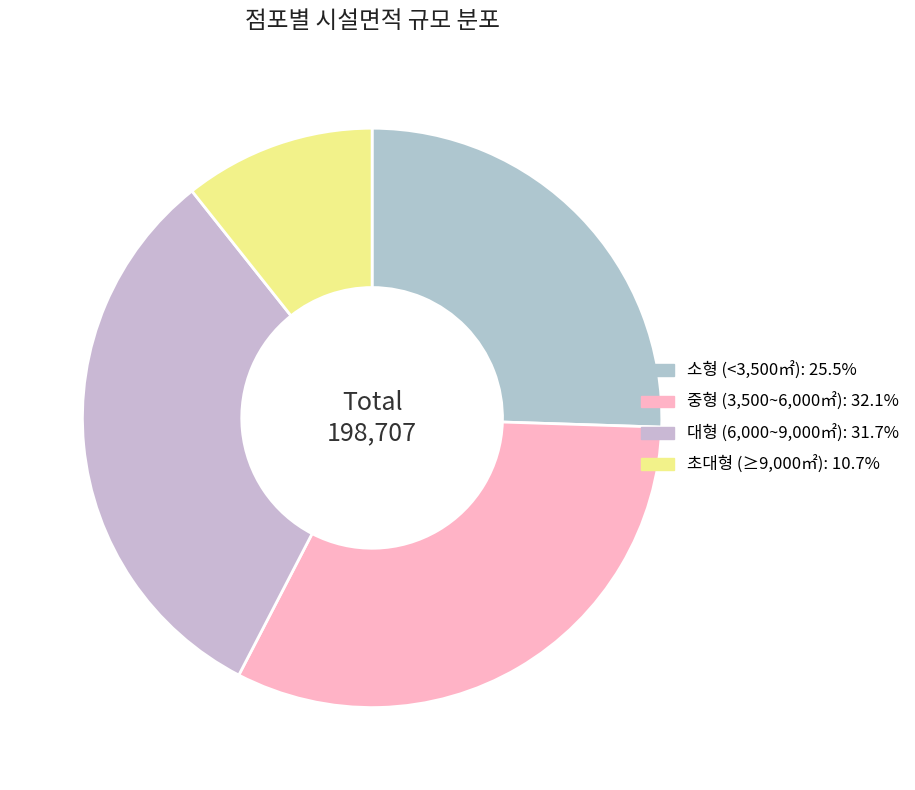

Does any single category account for the majority?

No